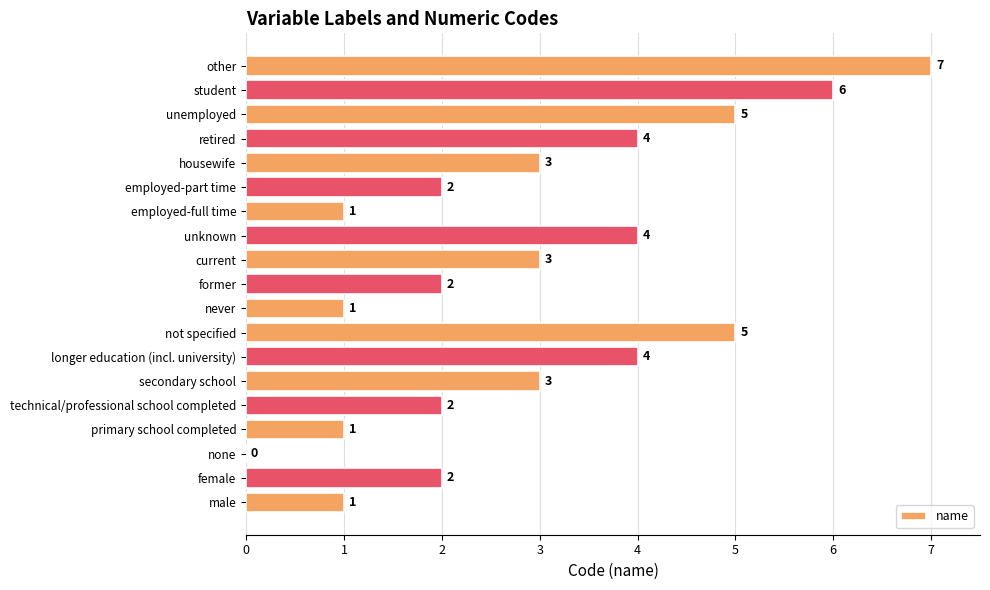

Which has a higher value, never or former?

former